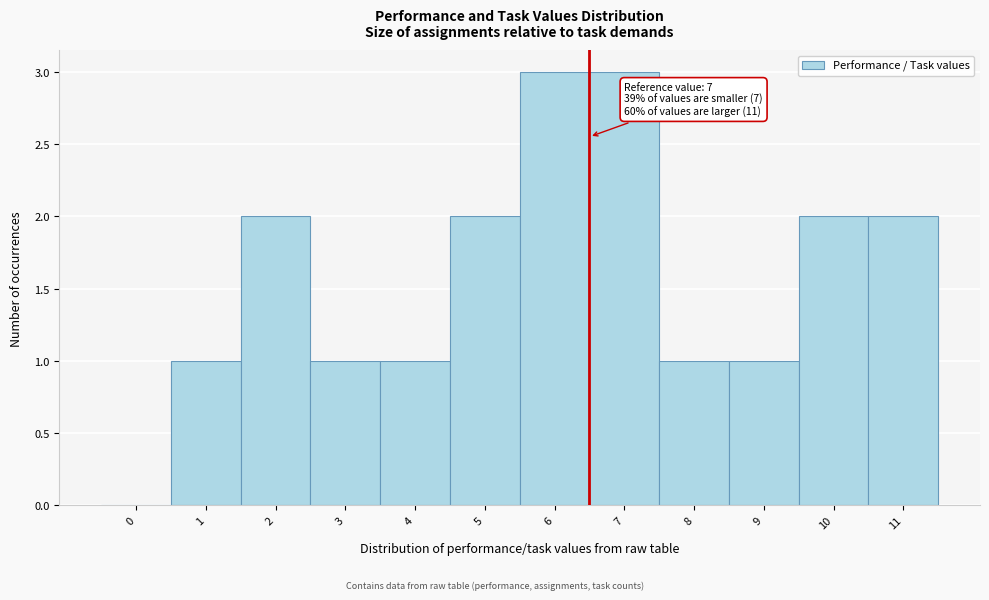

Reading left to right, transcribe all the data shown in this chart.

0=0	1=1	2=2	3=1	4=1	5=2	6=3	7=3	8=1	9=1	10=2	11=2